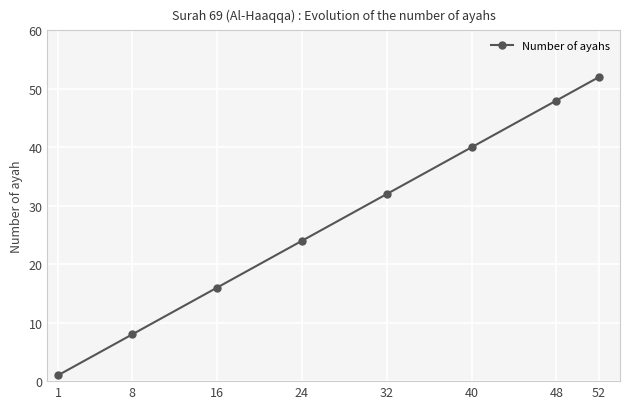

Reading left to right, what are all the values shown in this chart?

1	8	16	24	32	40	48	52